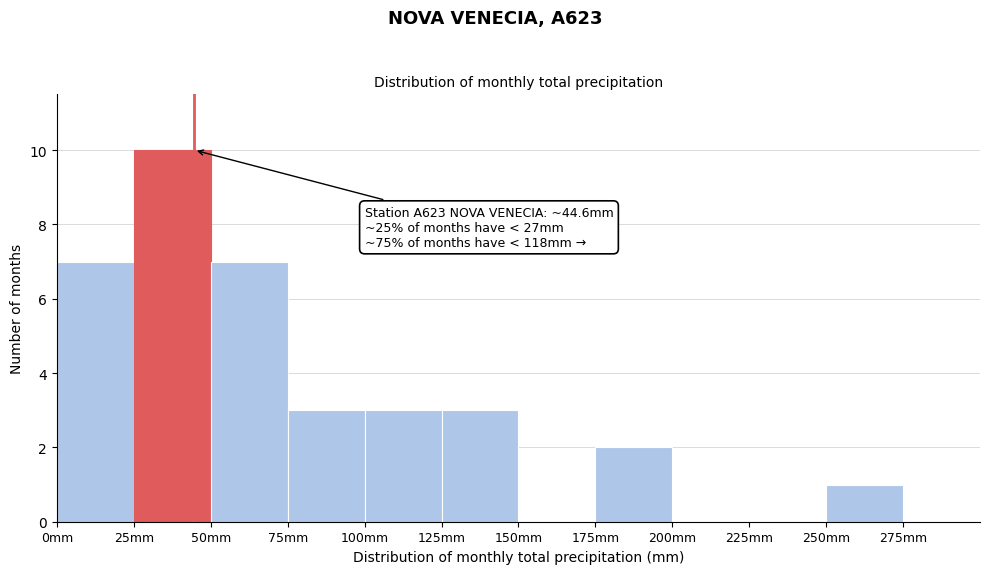

Over which range of the x-axis is the bar tallest?

25 to 50